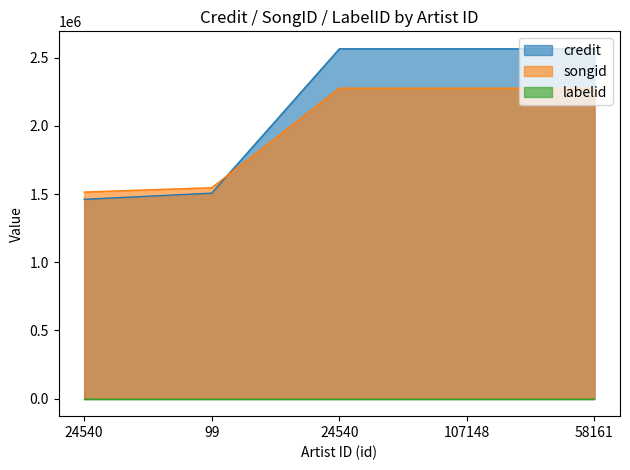

Does the chart display data point markers on the line(s)?

No